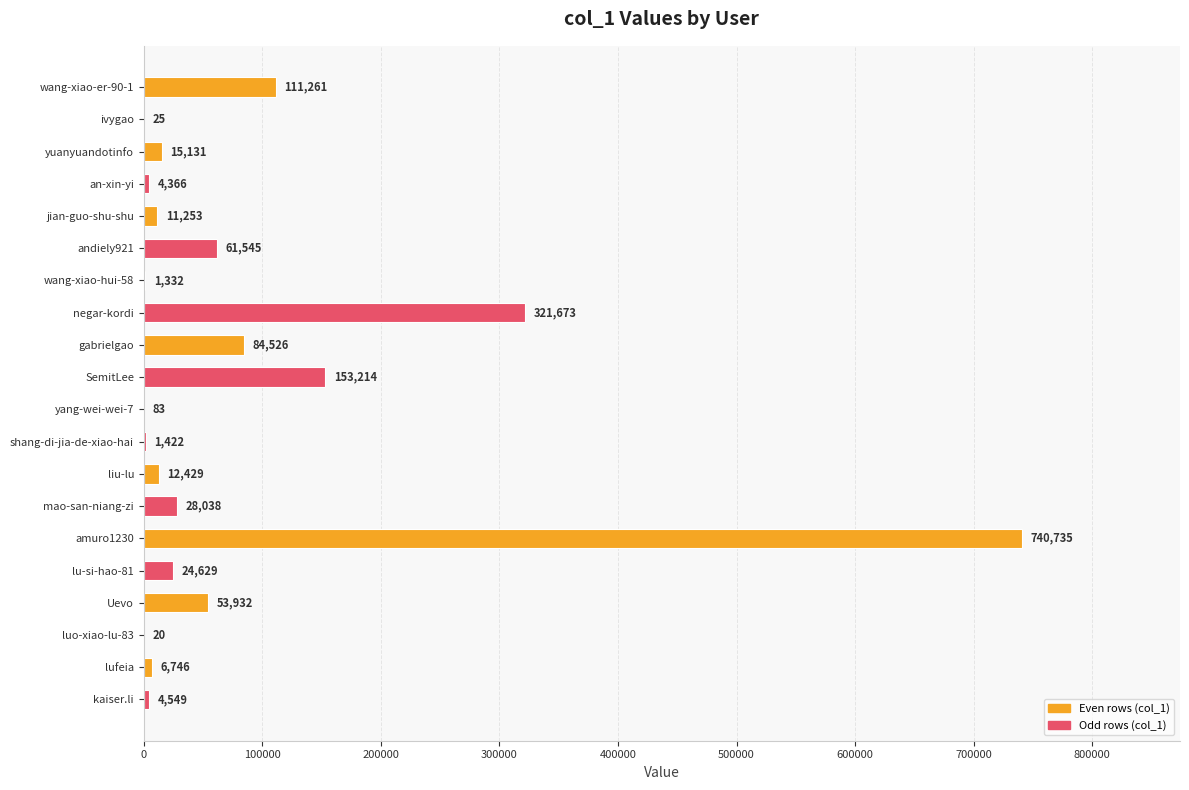

What is the sum of the values at ivygao and jian-guo-shu-shu?

11278